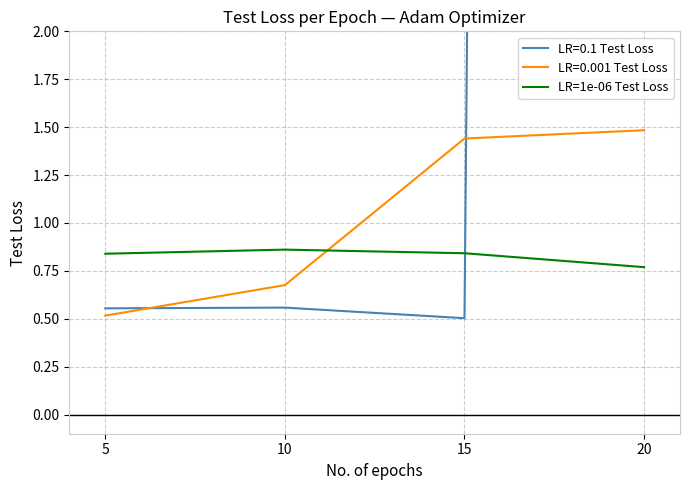

Which label corresponds to the largest value in the chart?

10